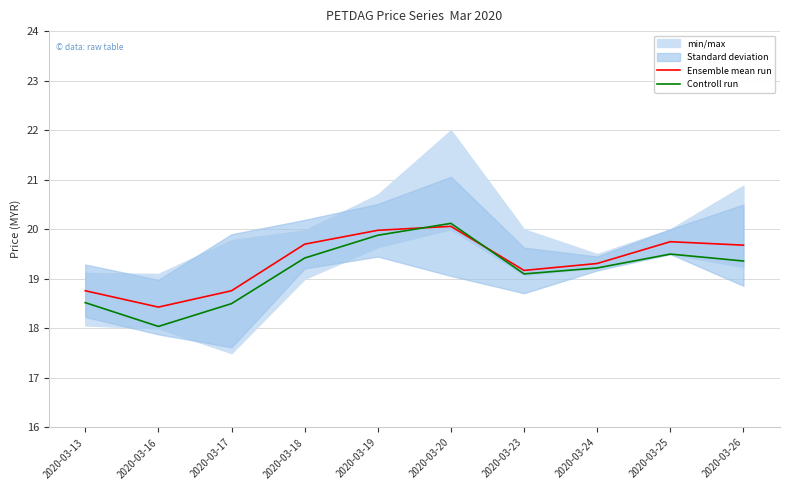

How many times do Controll run and Ensemble mean run cross each other?

2